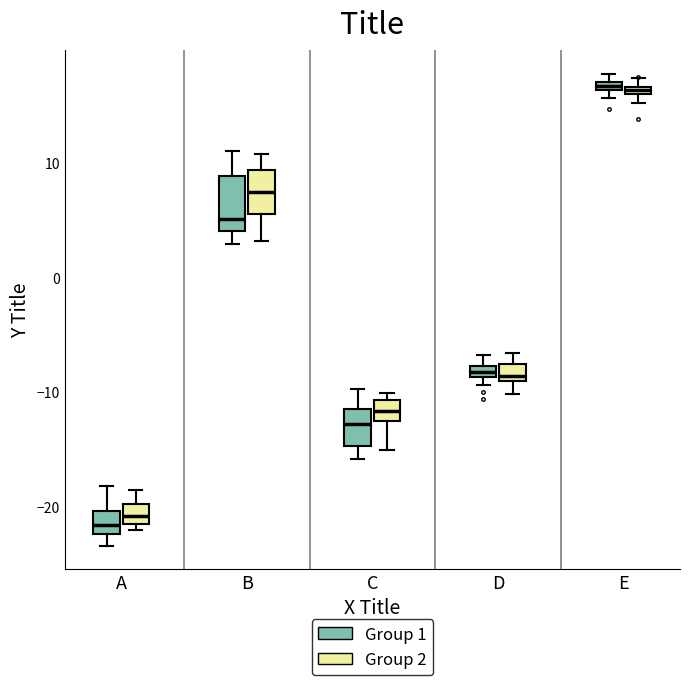

Where does the lower whisker of the box for D (Group 2) end on the y-axis? The values are not printed on the chart, so give them approximately, as read against the axis.

-10